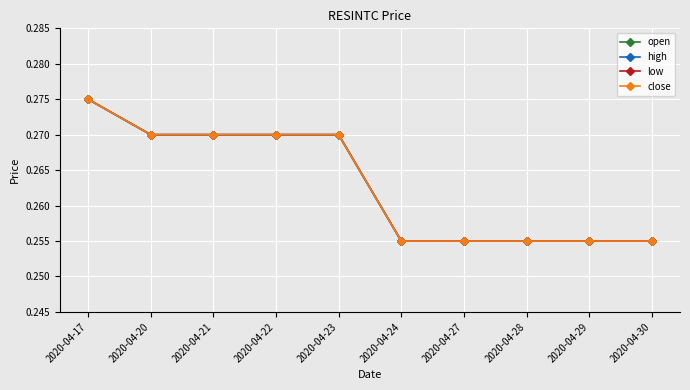

Does the chart have visible grid lines?

Yes